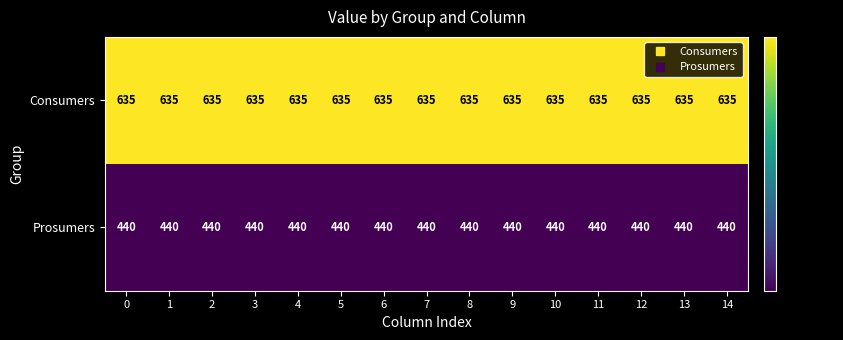

What is the average value of the Prosumers series?

440